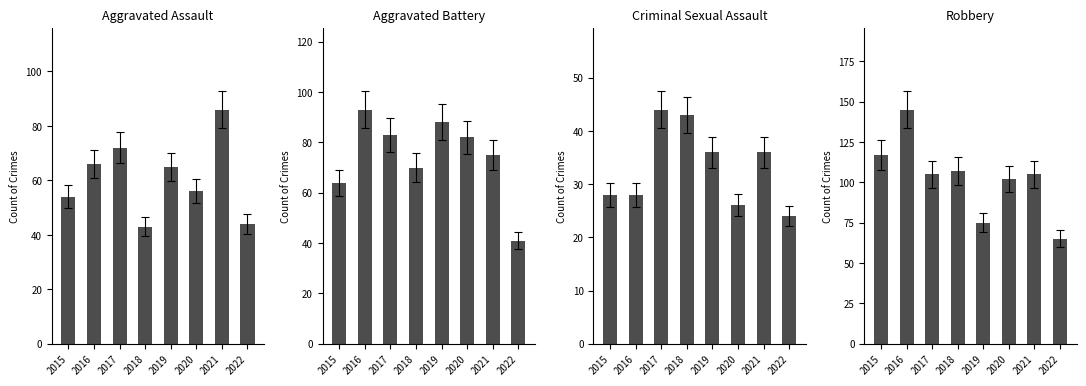

The value of Robbery at 2022 is 65. True or false?

True